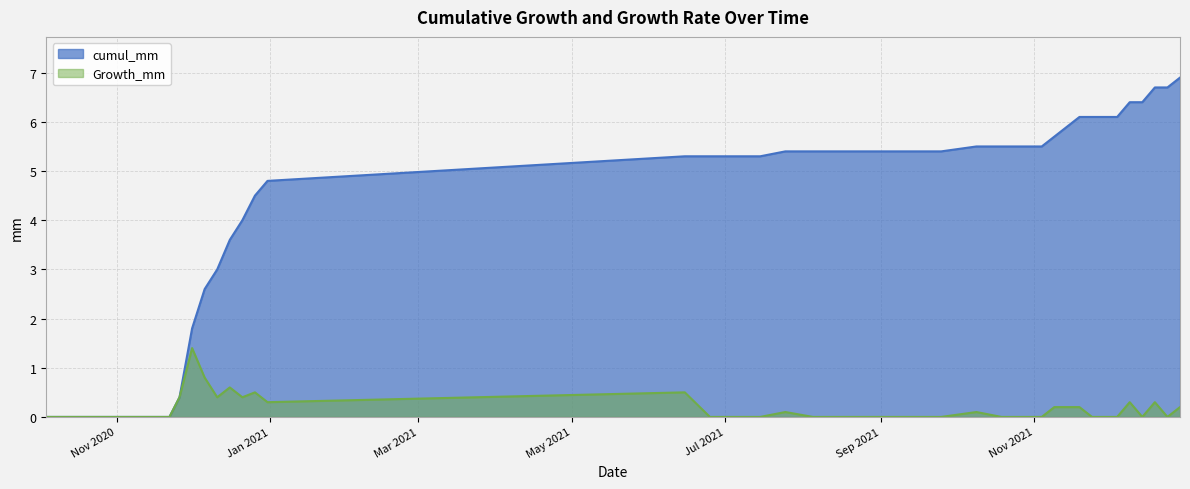

Is the value of Growth_mm at 2021-12-29 greater than the value of cumul_mm at 2021-09-15?

No